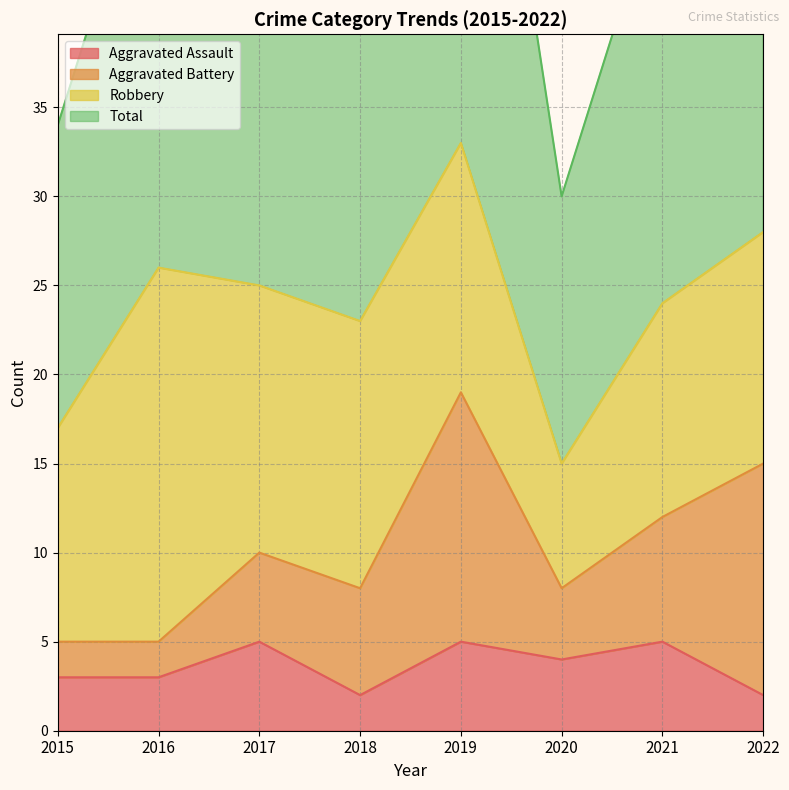

Between 2017 and 2019, which series saw the biggest shift?

Total